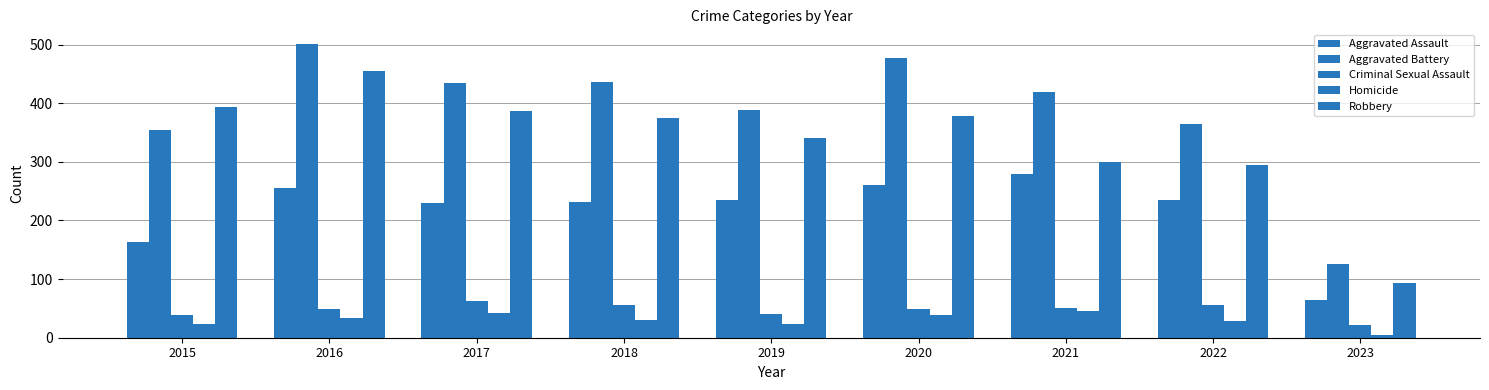

Which series changed the most between 2019 and 2023?

Aggravated Battery